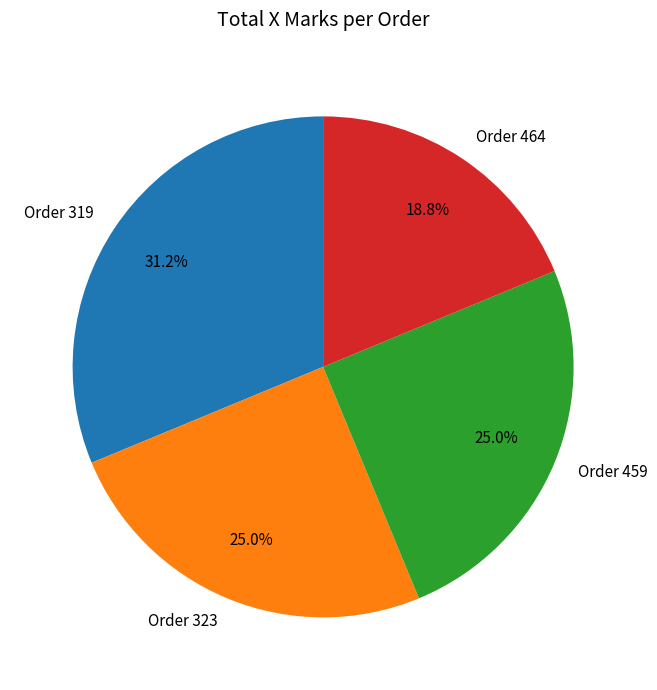

Does any single category account for the majority?

No